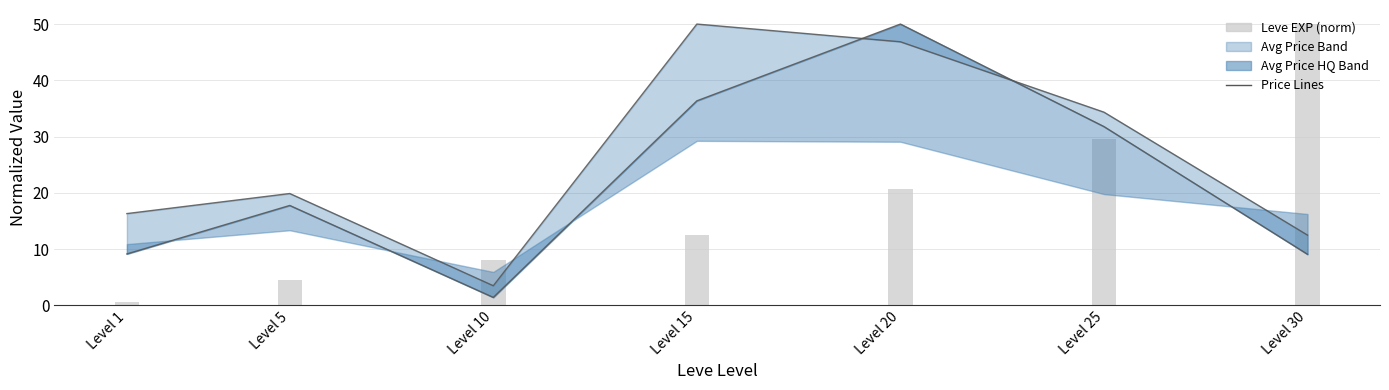

The Leve EXP (norm) series shows 77.8 at Level 30. True or false?

False